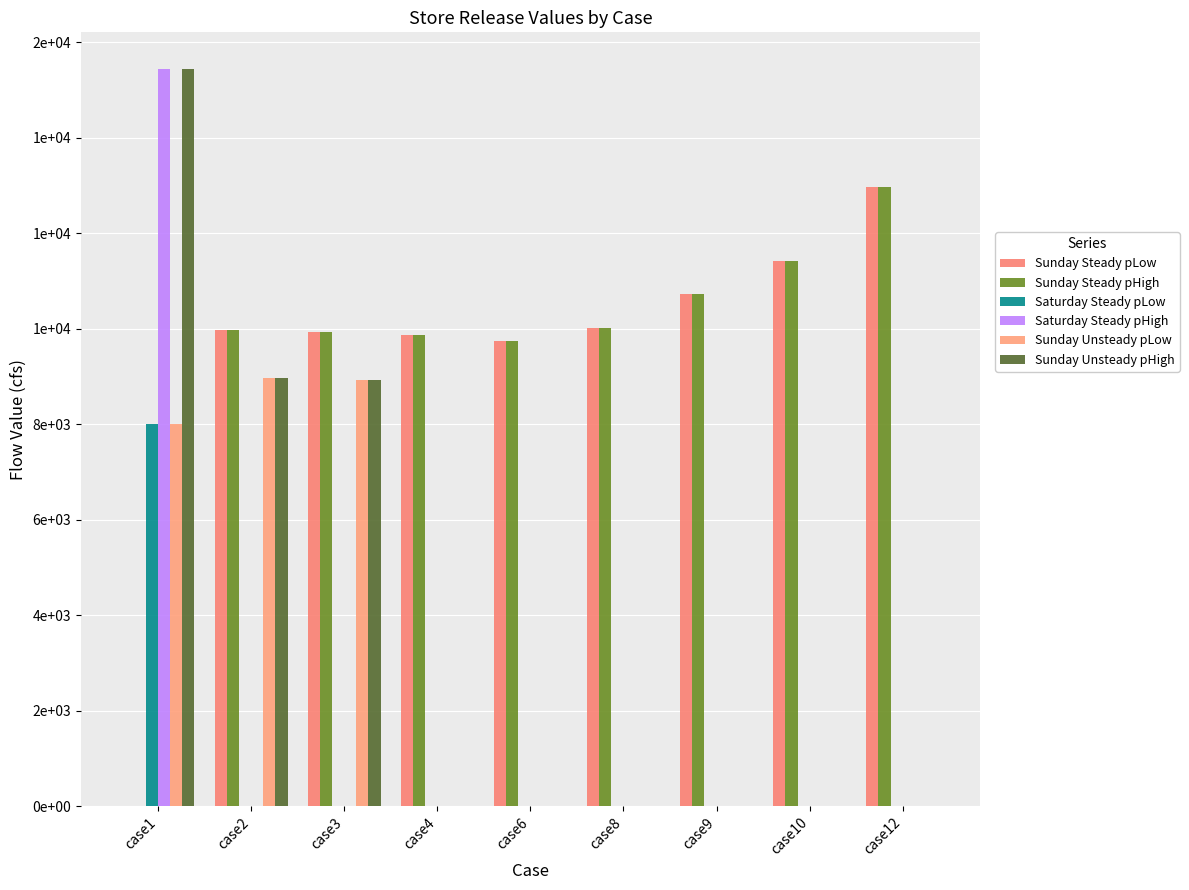

At which label does Saturday Steady pLow reach its peak?

case1